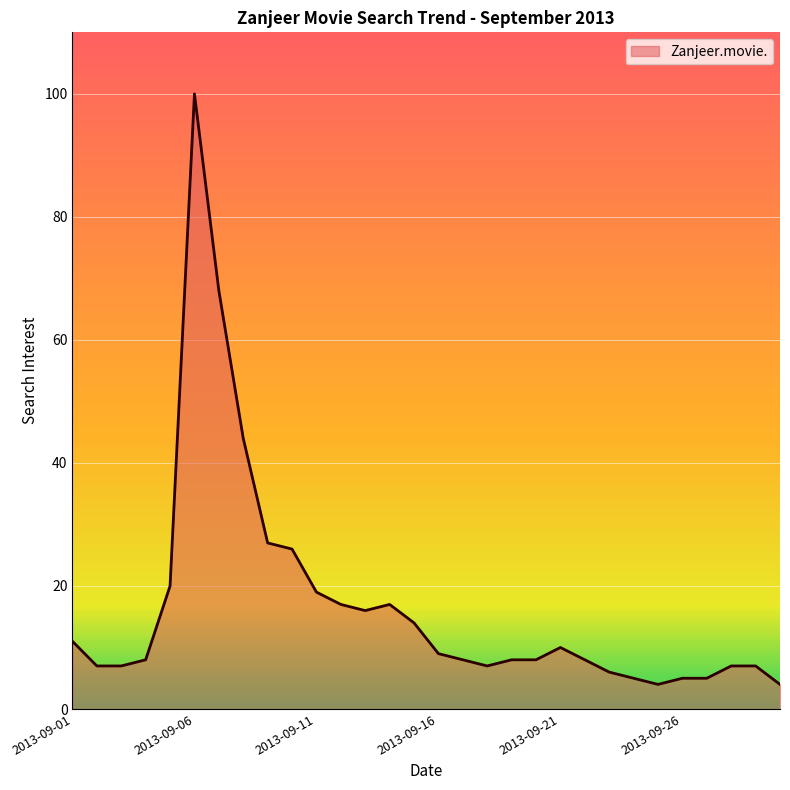

What is the maximum value shown in the chart?

100